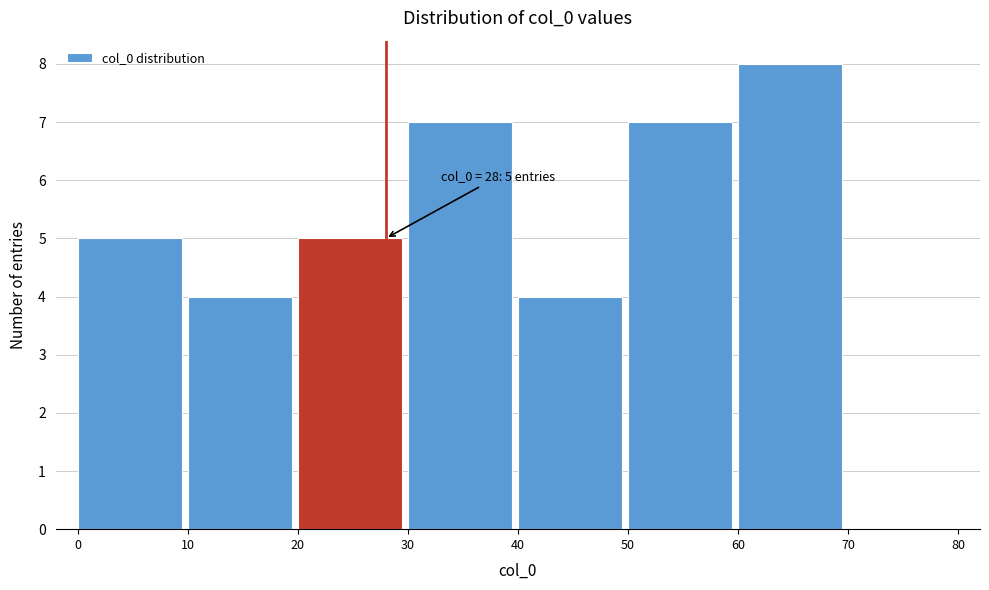

Which range on the x-axis has the tallest bar?

60 to 70